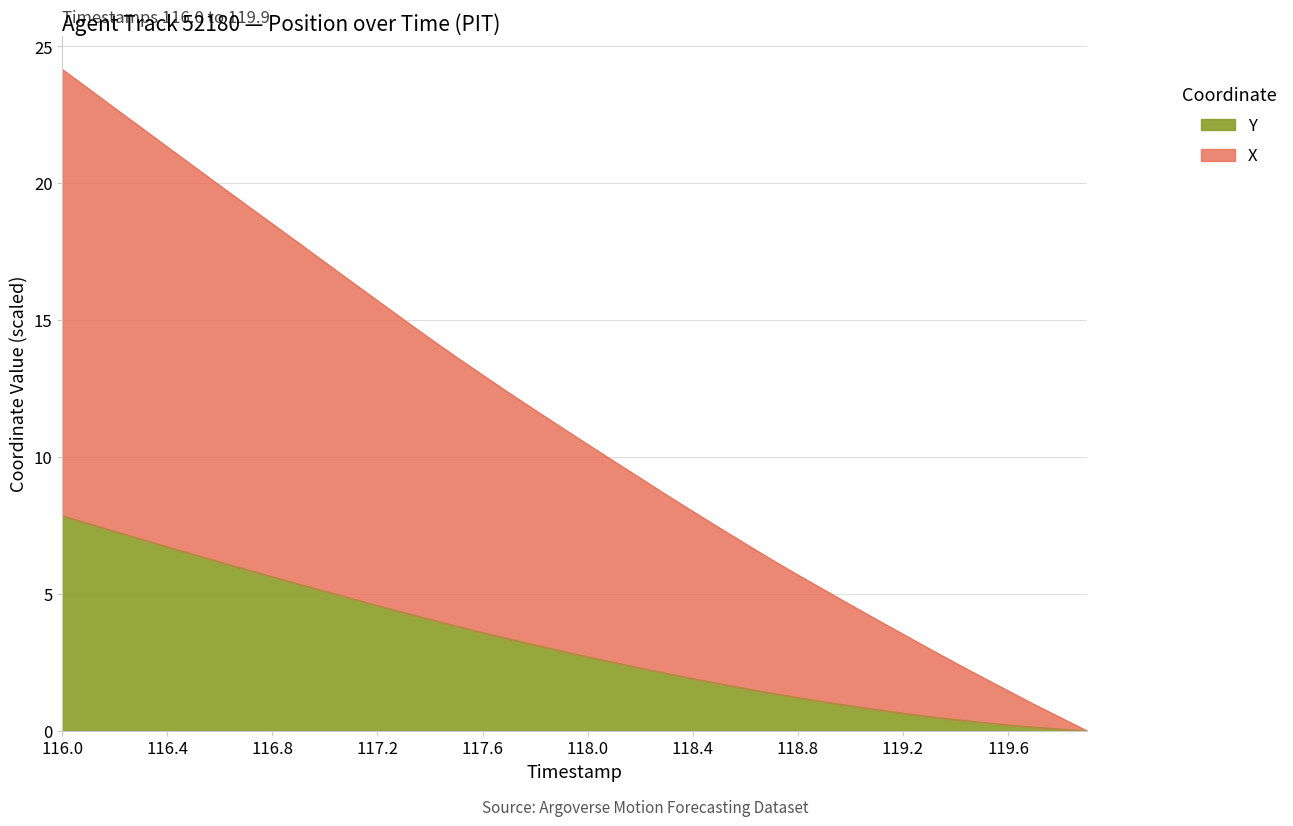

What is the value of the X point at the 15th from the left?

14.3